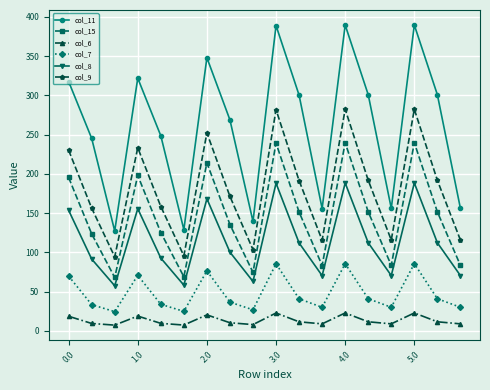

What is the maximum value for col_15?

239.6